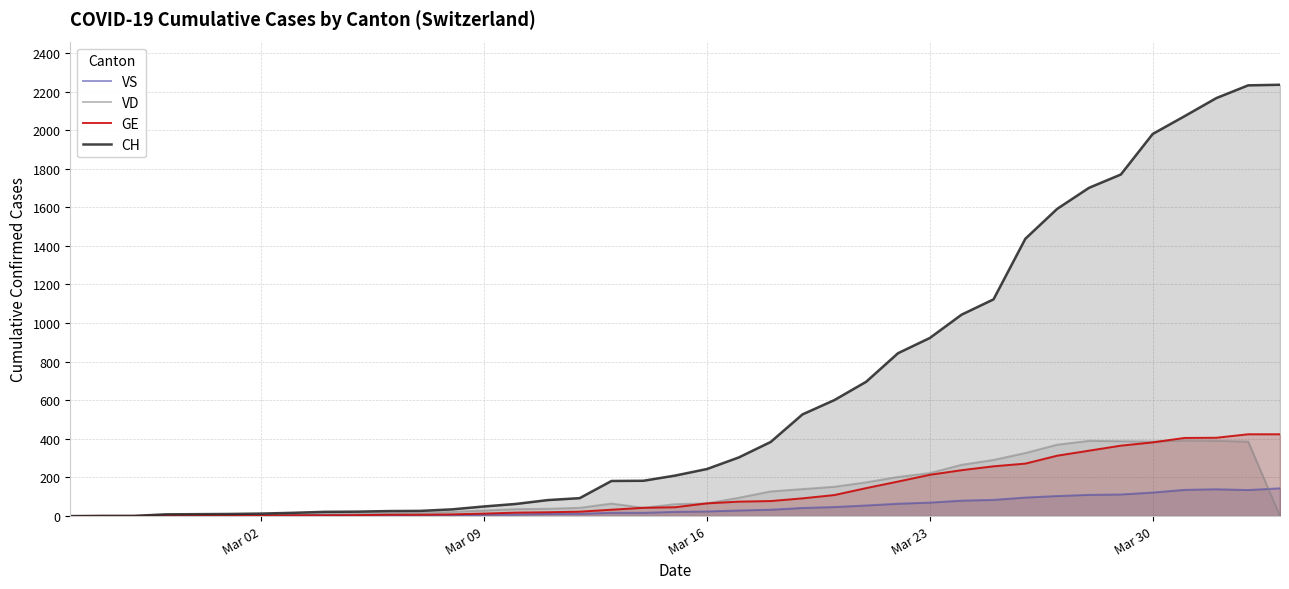

What is the average value of the CH series?

639